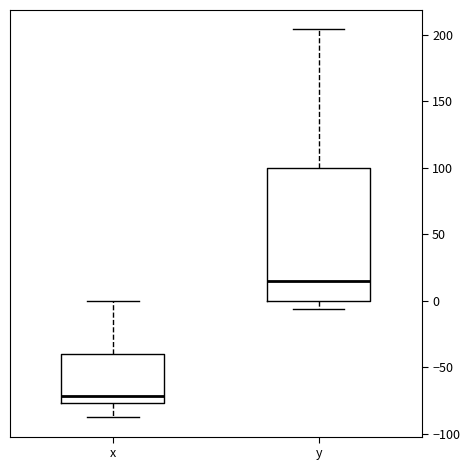

Which box is the tallest, from its lower edge to its upper edge?

y